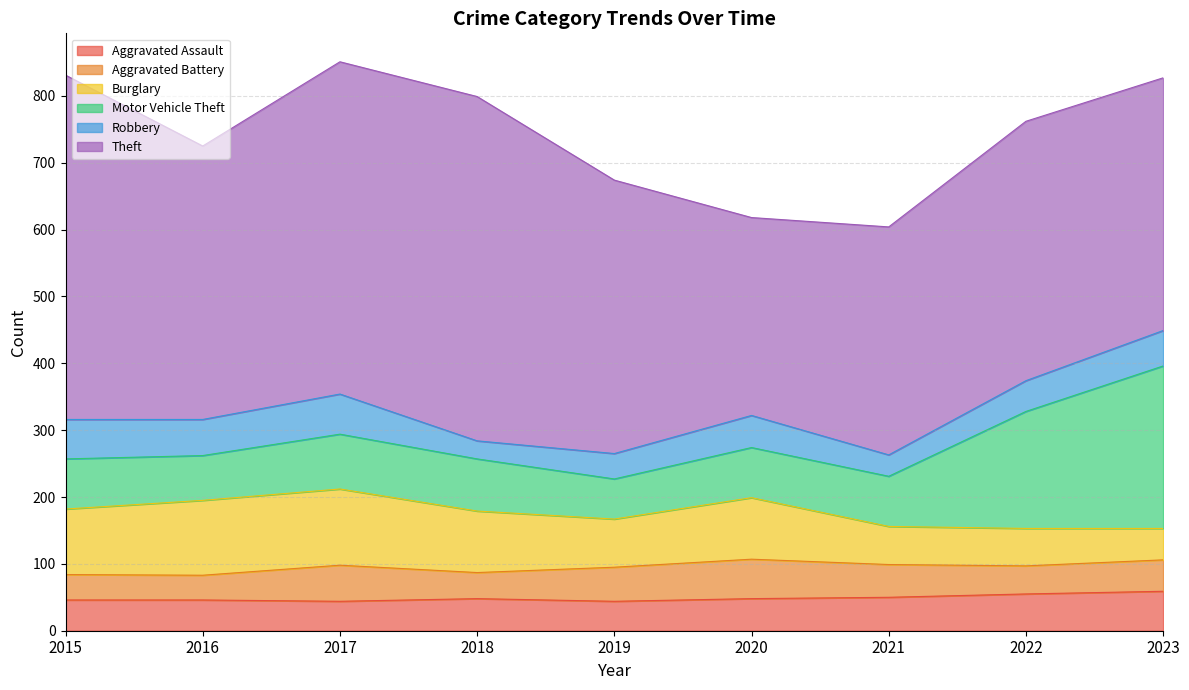

Rank the series at 2019 from lowest to highest value.

Robbery, Aggravated Assault, Aggravated Battery, Motor Vehicle Theft, Burglary, Theft